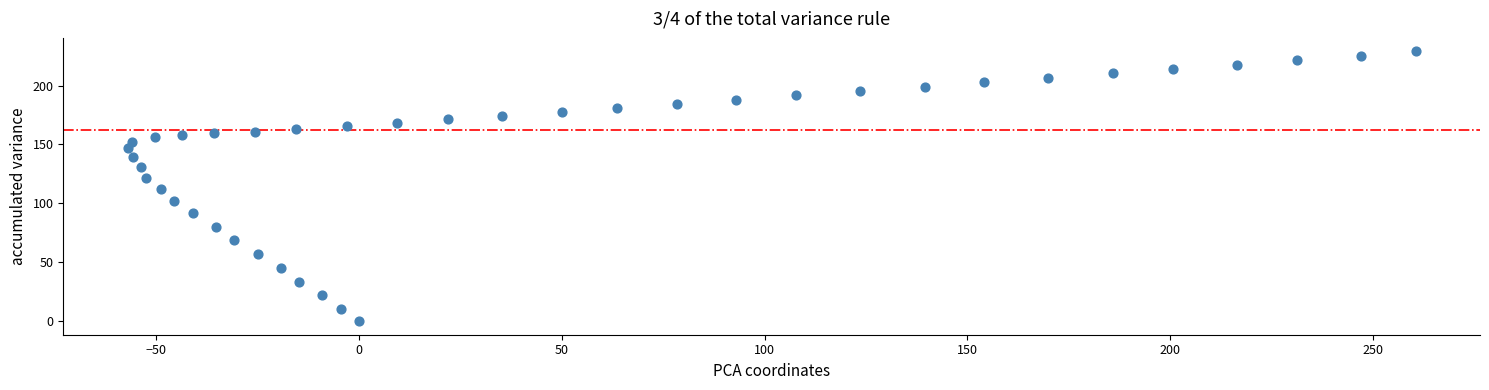

What is the range of X values (max minus min)?

317.5